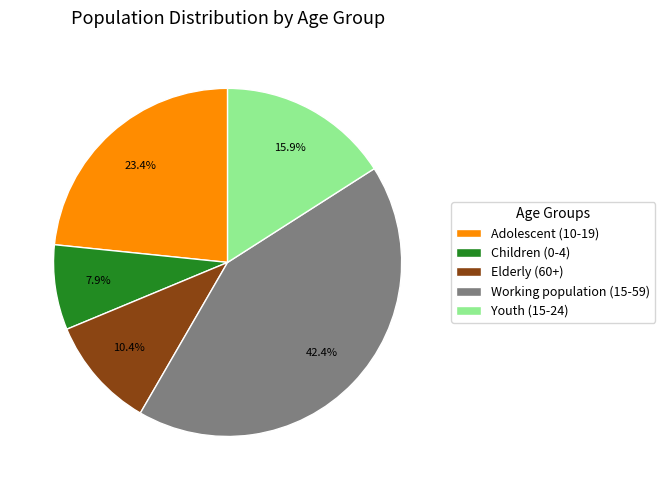

To the nearest percent, what is the average slice percentage?

20%